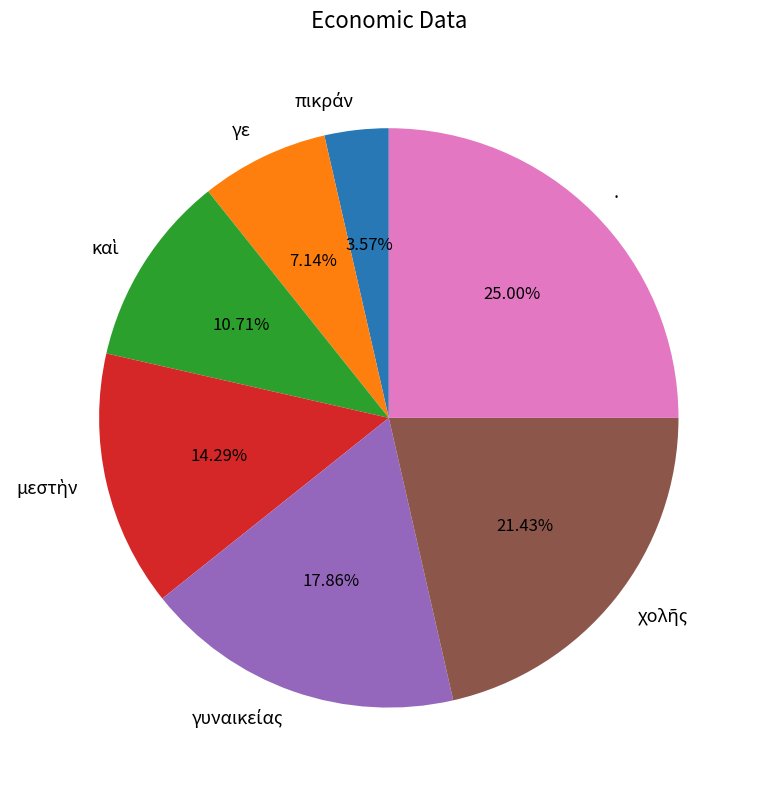

Which category has the biggest portion of the pie?

.